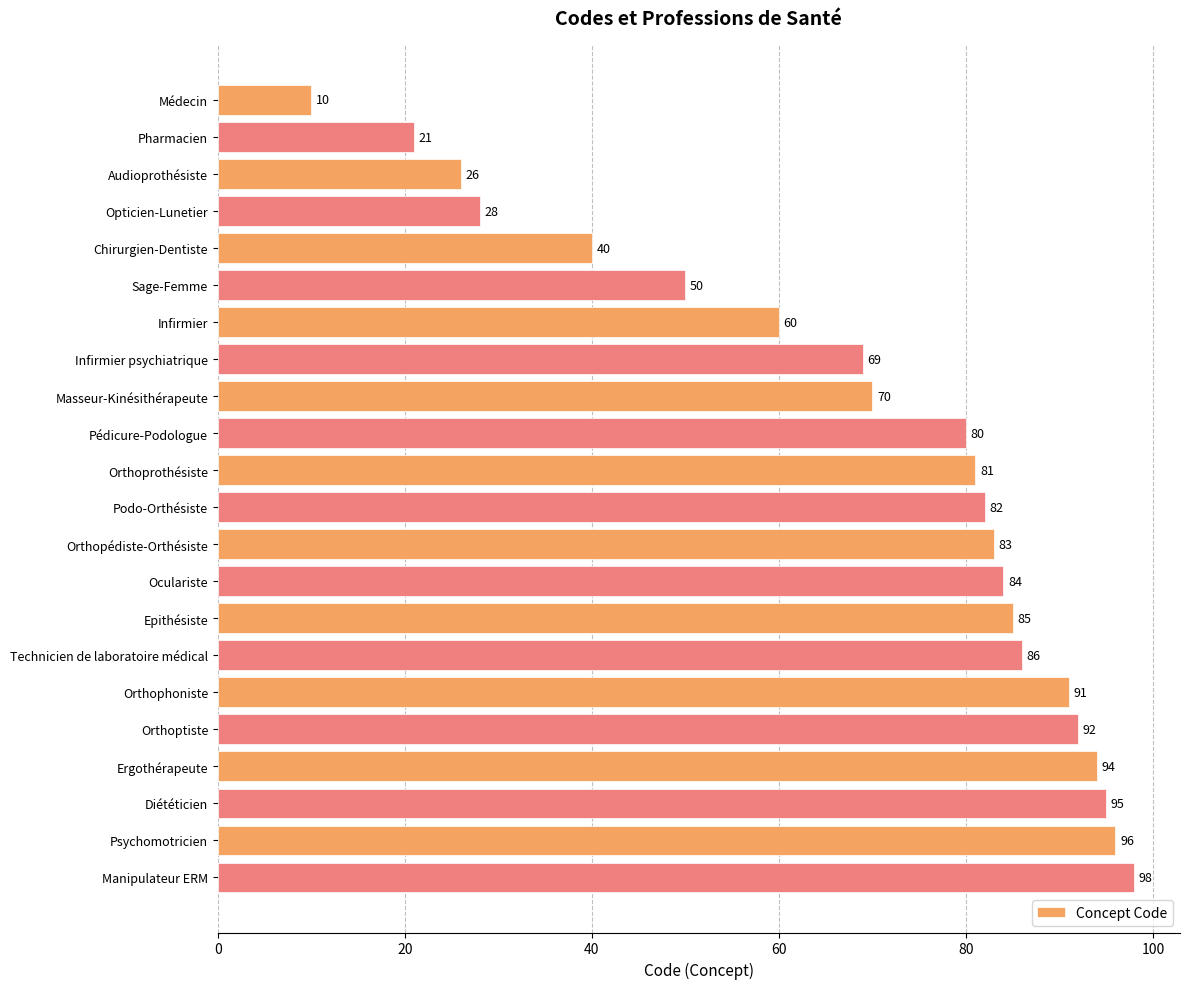

Rank the categories by value from lowest to highest.

Médecin, Pharmacien, Audioprothésiste, Opticien-Lunetier, Chirurgien-Dentiste, Sage-Femme, Infirmier, Infirmier psychiatrique, Masseur-Kinésithérapeute, Pédicure-Podologue, Orthoprothésiste, Podo-Orthésiste, Orthopédiste-Orthésiste, Oculariste, Epithésiste, Technicien de laboratoire médical, Orthophoniste, Orthoptiste, Ergothérapeute, Diététicien, Psychomotricien, Manipulateur ERM